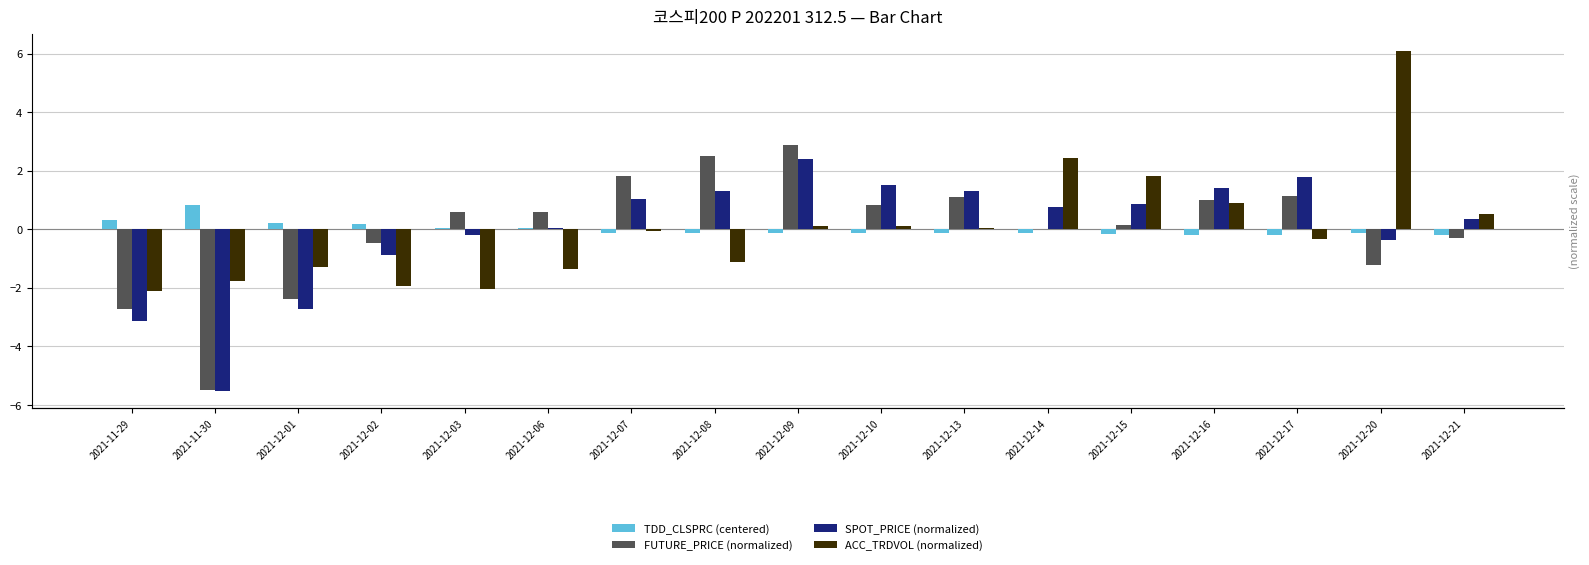

The value of TDD_CLSPRC (centered) at 2021-11-30 is 0.8. True or false?

True